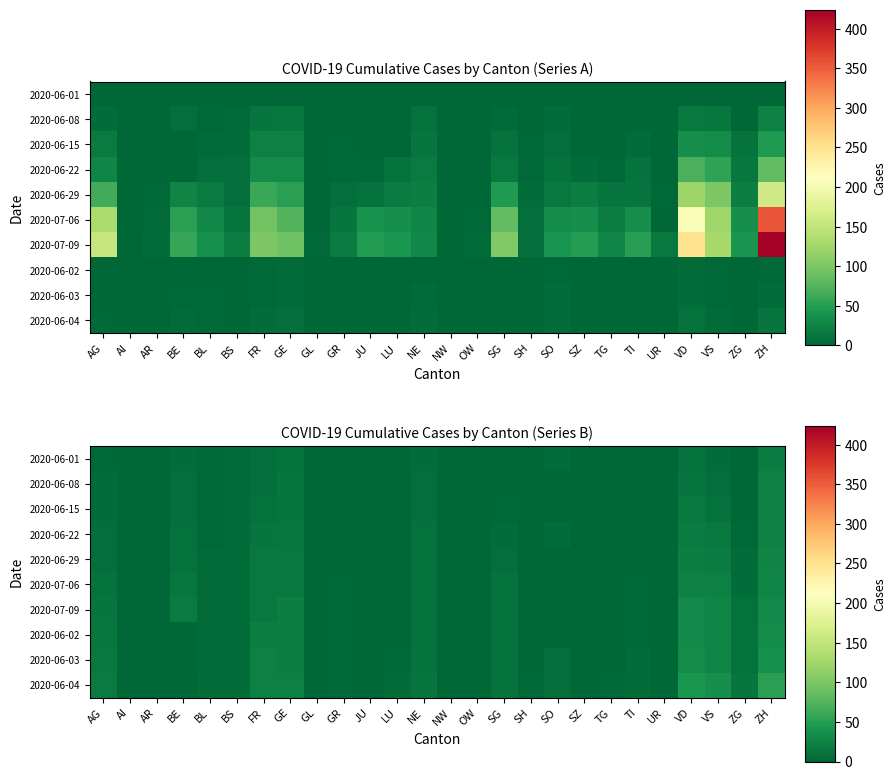

What is the difference between the maximum and minimum values in the 2020-06-02 series?

33